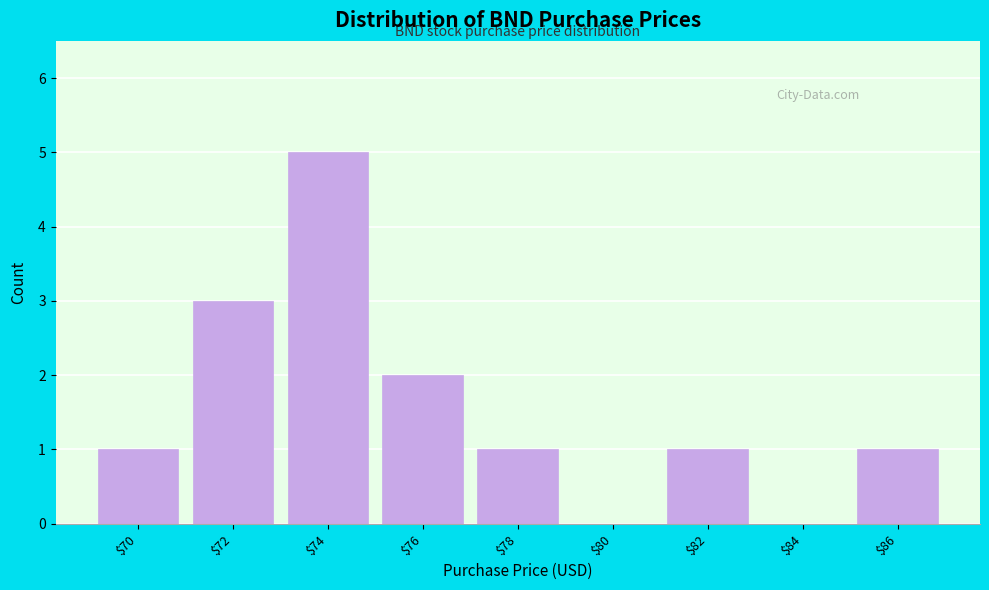

Is it true that the value at $80 is -3?

False